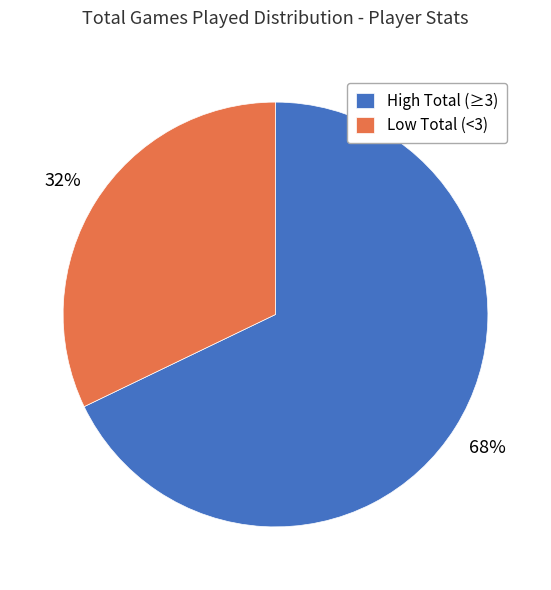

Is there any slice that represents more than half of the pie?

Yes